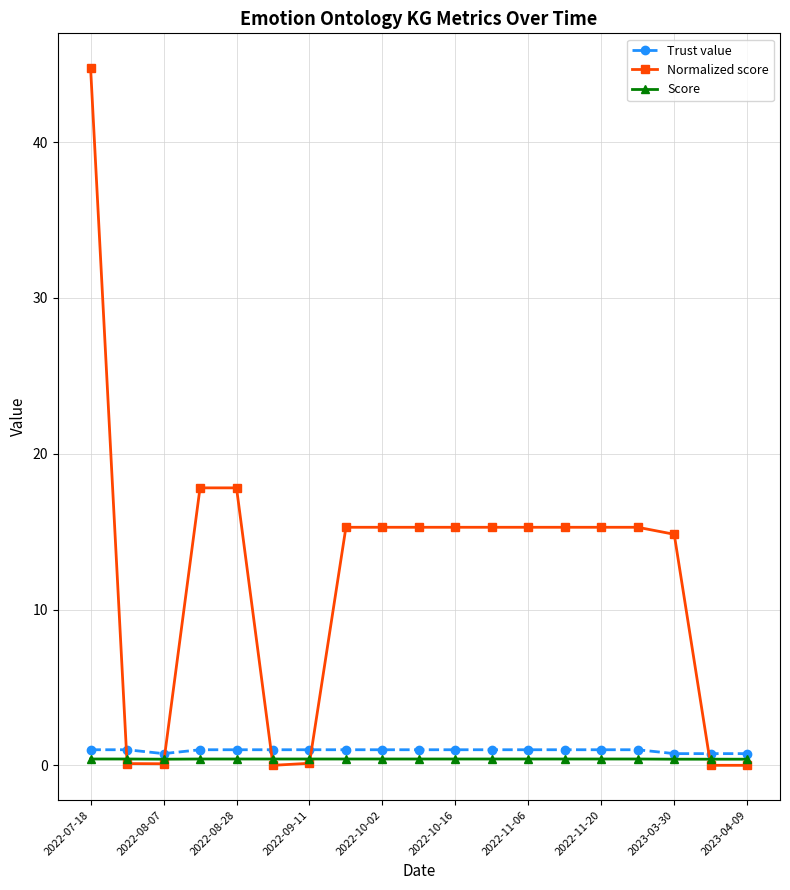

At how many categories does at least one series exceed 10?

13